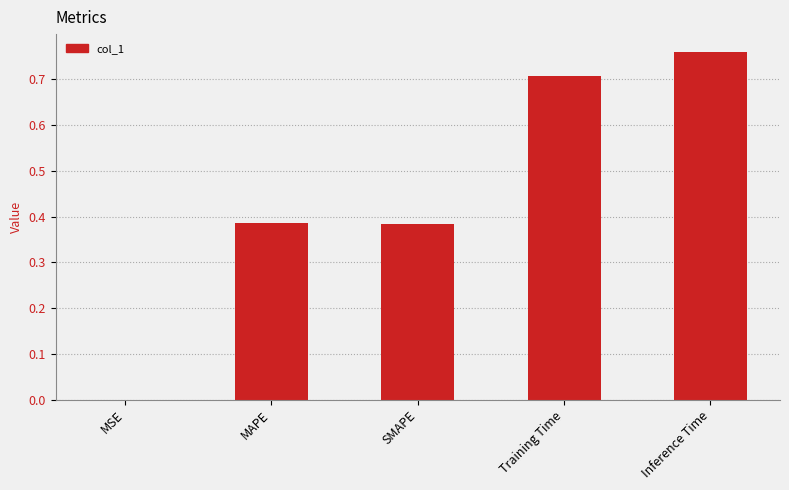

What is the sum of all values?

2.2